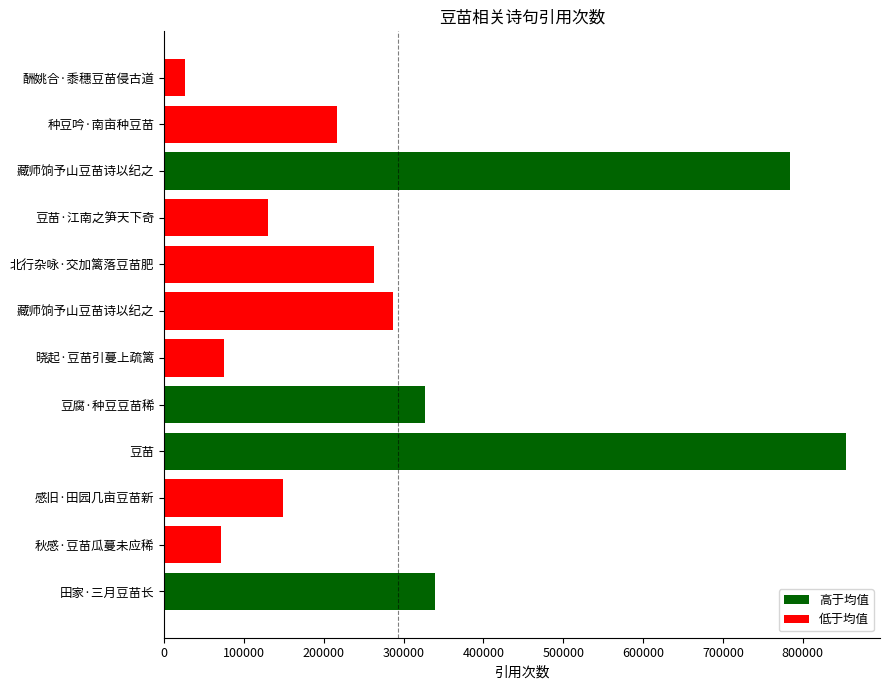

How many categories are shown in the chart?

12